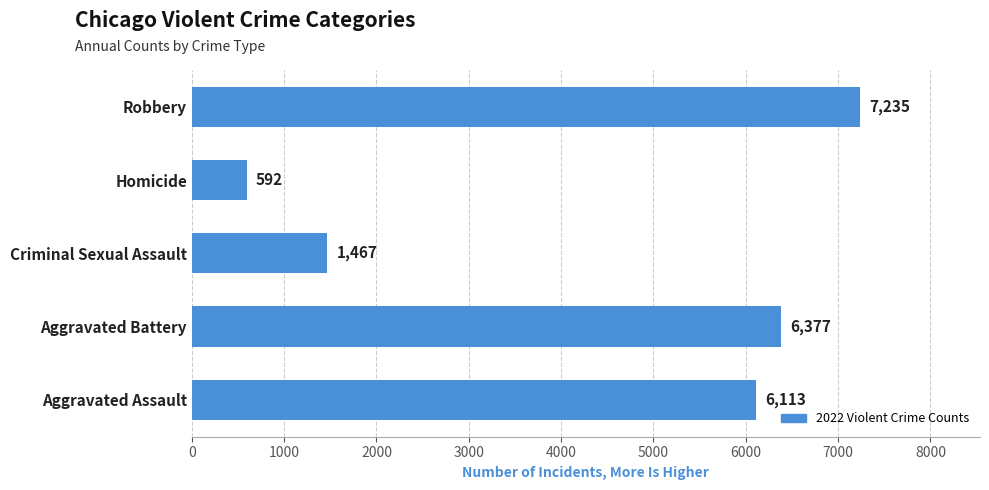

Which category has the highest value across all series?

Robbery